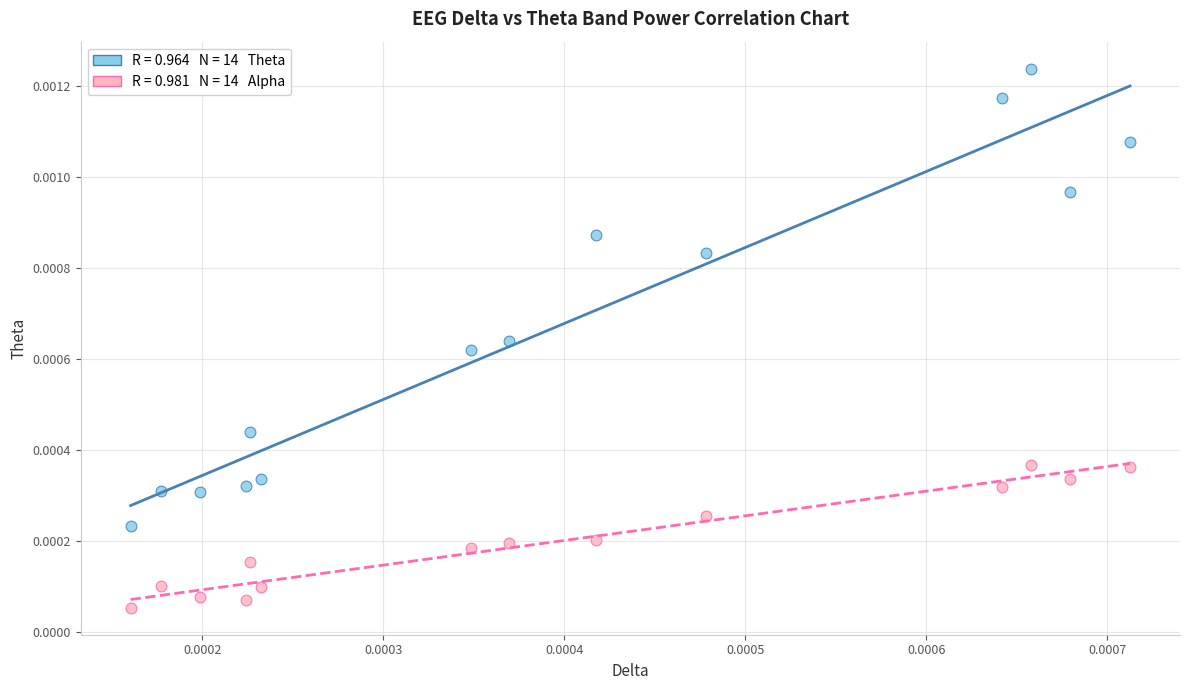

Count the number of points in this scatter plot.

28